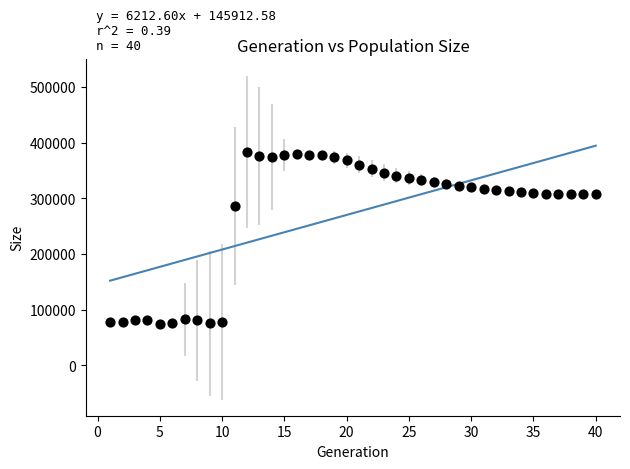

What is the range of Y values (max minus min)?

309649